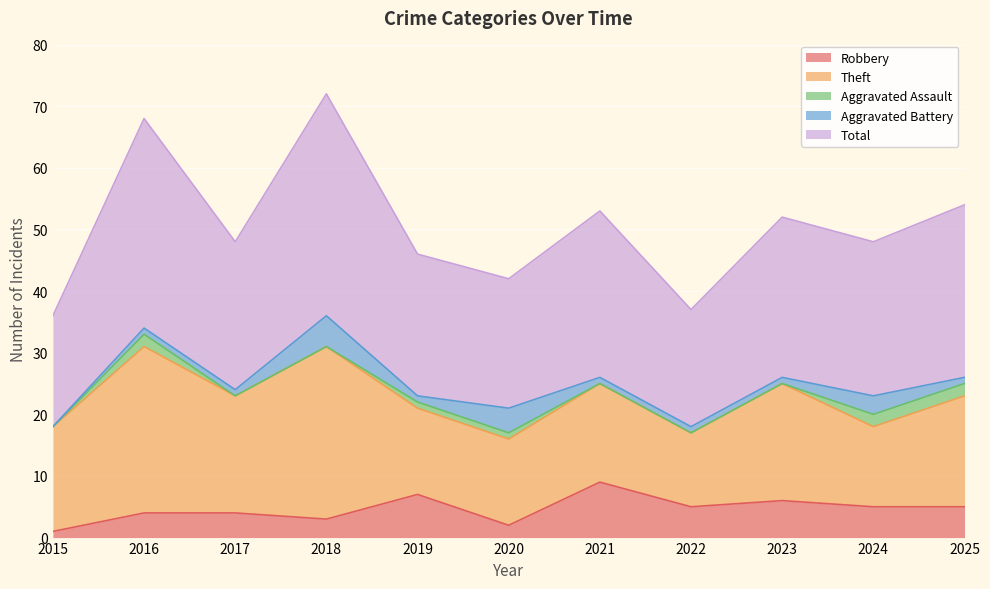

What is the value of the Aggravated Battery point at the 11th from the left?

1